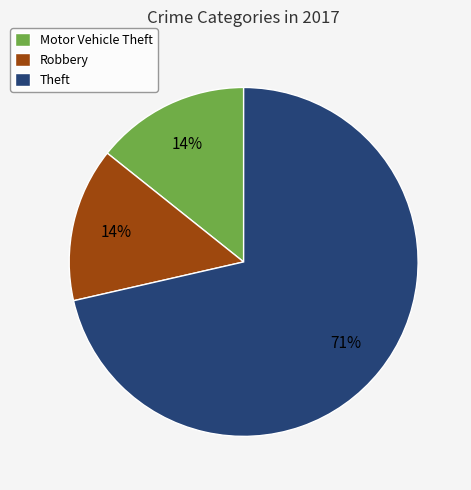

Approximately how many times larger is the value at Robbery compared to Motor Vehicle Theft?

1.0